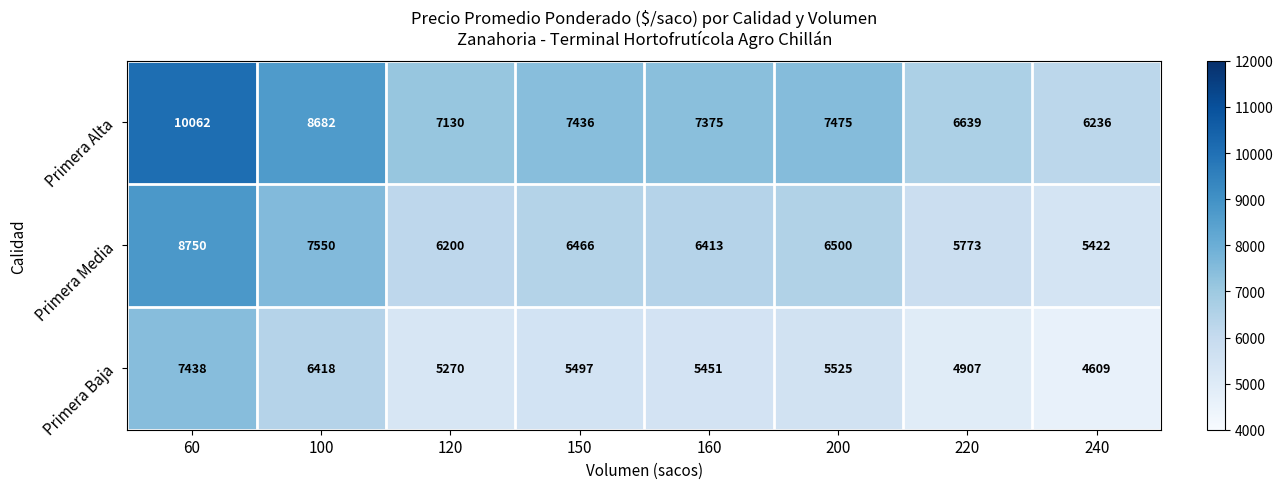

How many distinct data groups are displayed?

3